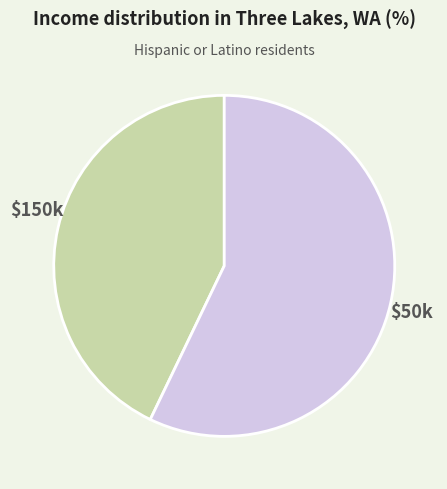

Is there a majority slice in this chart?

Yes